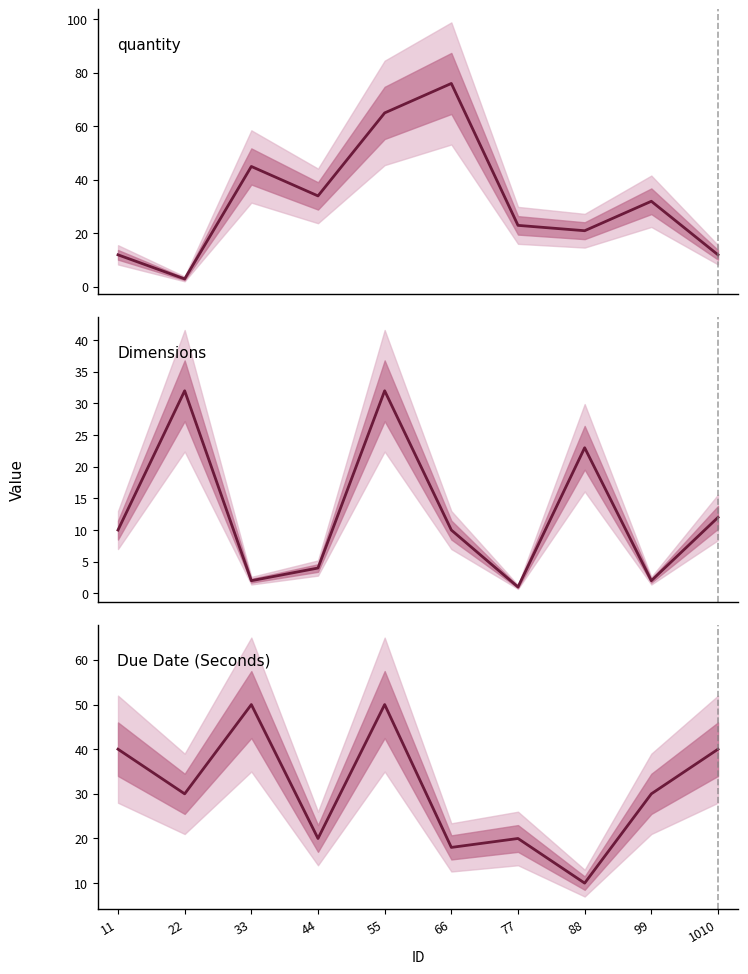

At which category is the sum across all series the highest?

55